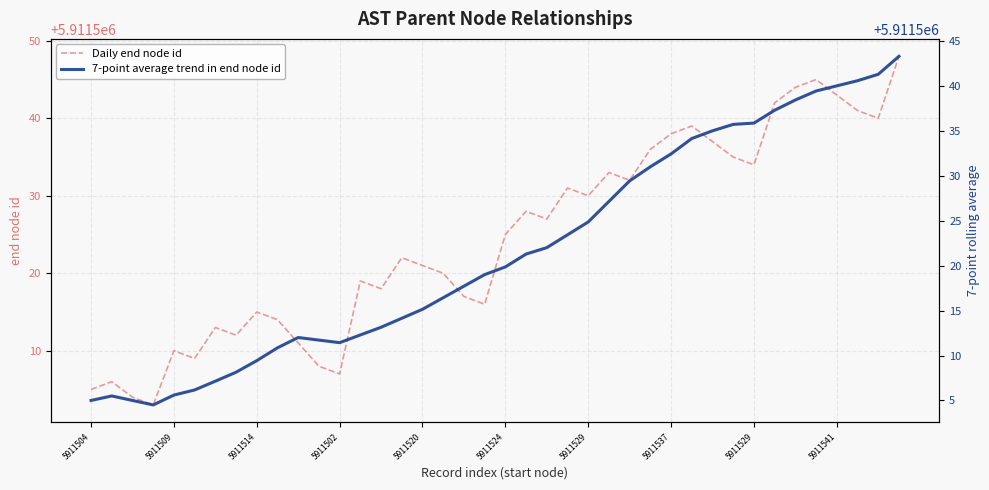

Rank the series at 5911541 from highest to lowest value.

Daily end node id, 7-point average trend in end node id